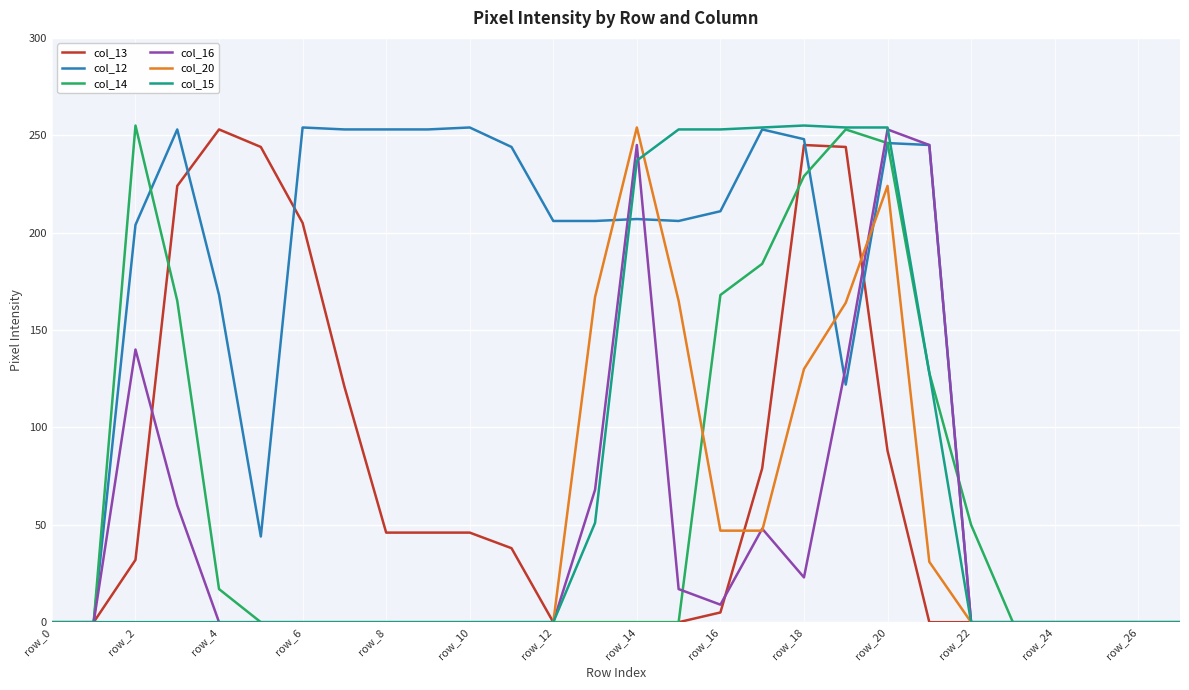

Which series has the largest total across all categories?

col_12